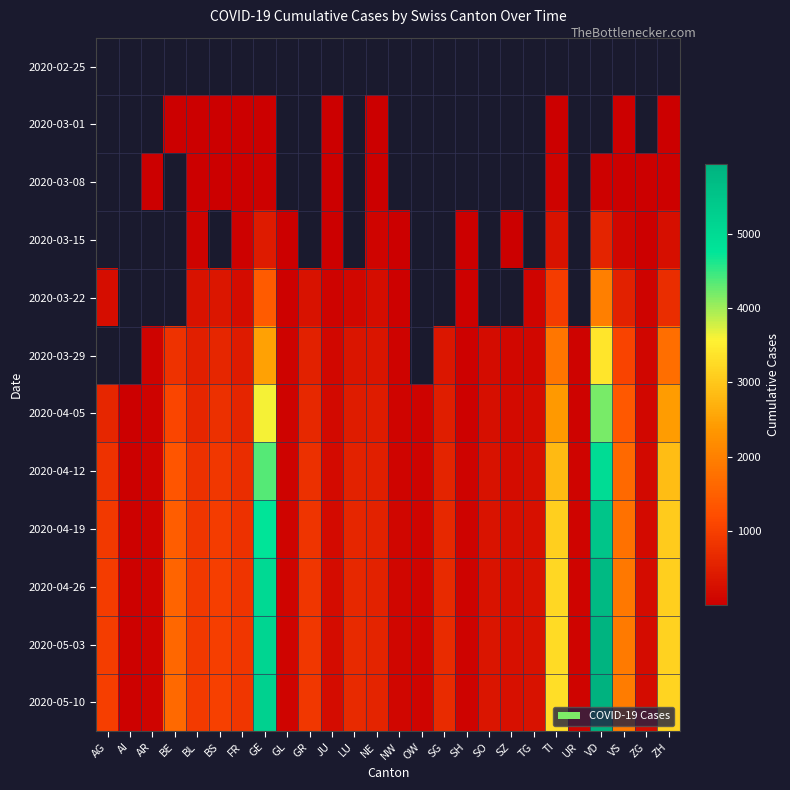

Between FR and OW, which series saw the biggest shift?

2020-05-10